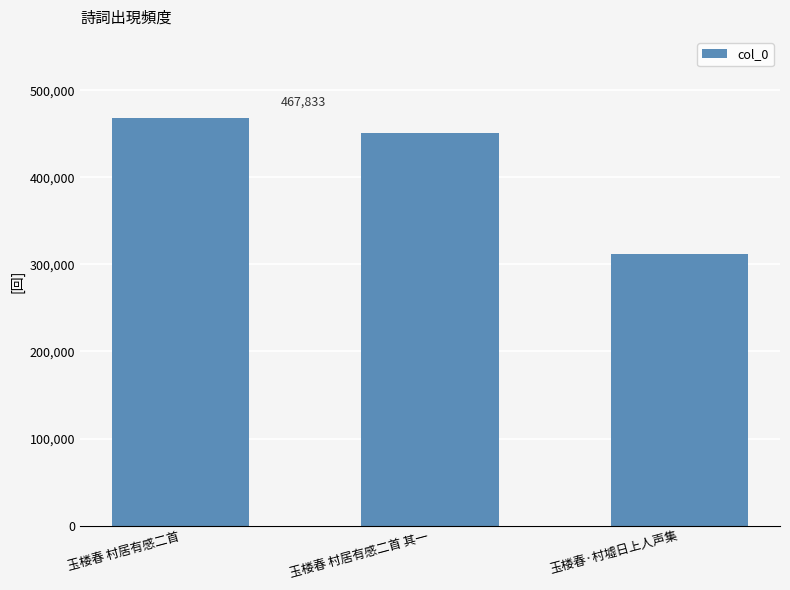

Rank the categories by value from lowest to highest.

玉楼春·村墟日上人声集, 玉楼春 村居有感二首 其一, 玉楼春 村居有感二首